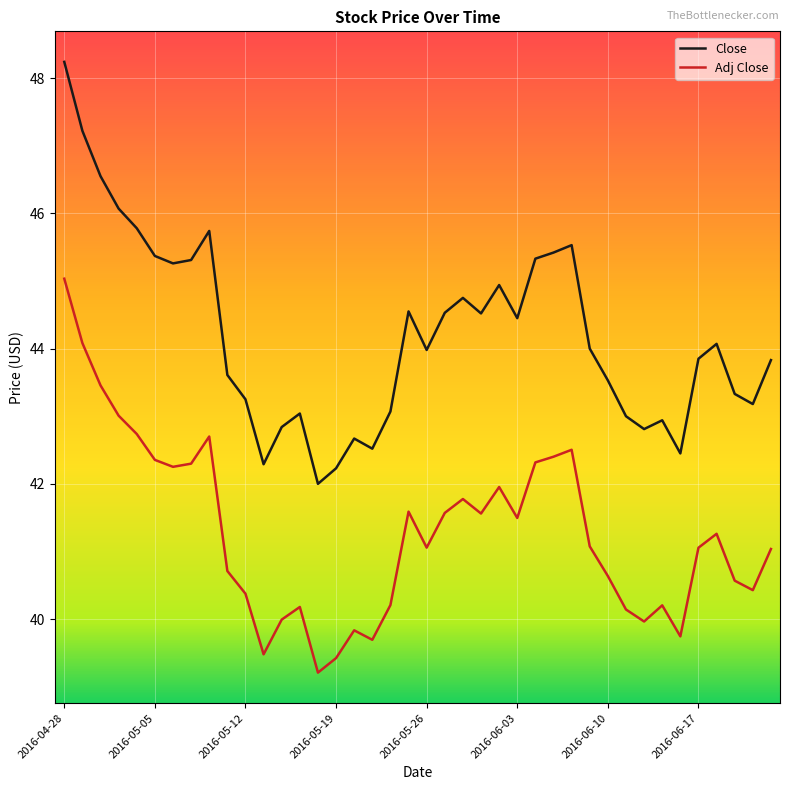

True or false: Adj Close and Close intersect in this chart.

False